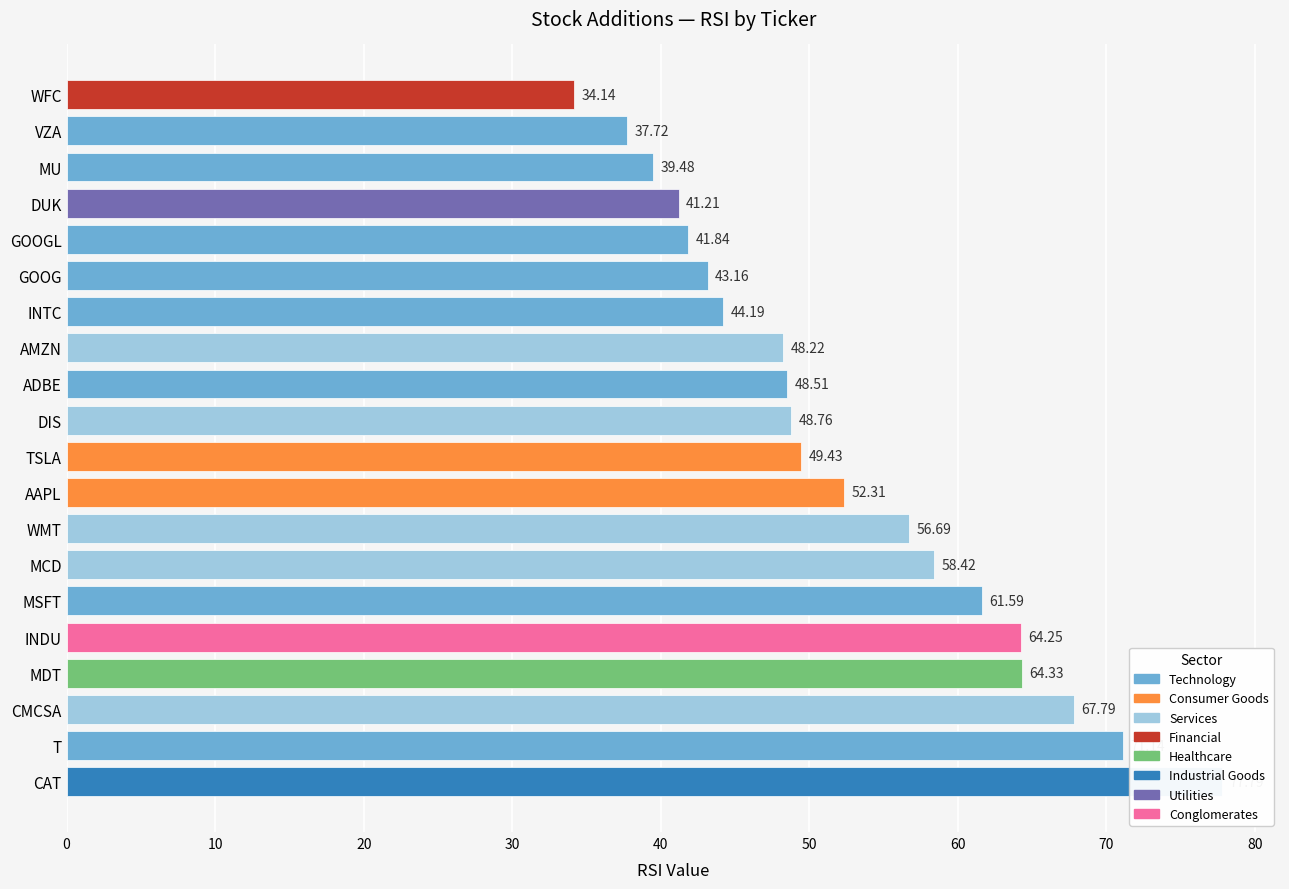

What is the greatest value displayed?

77.8